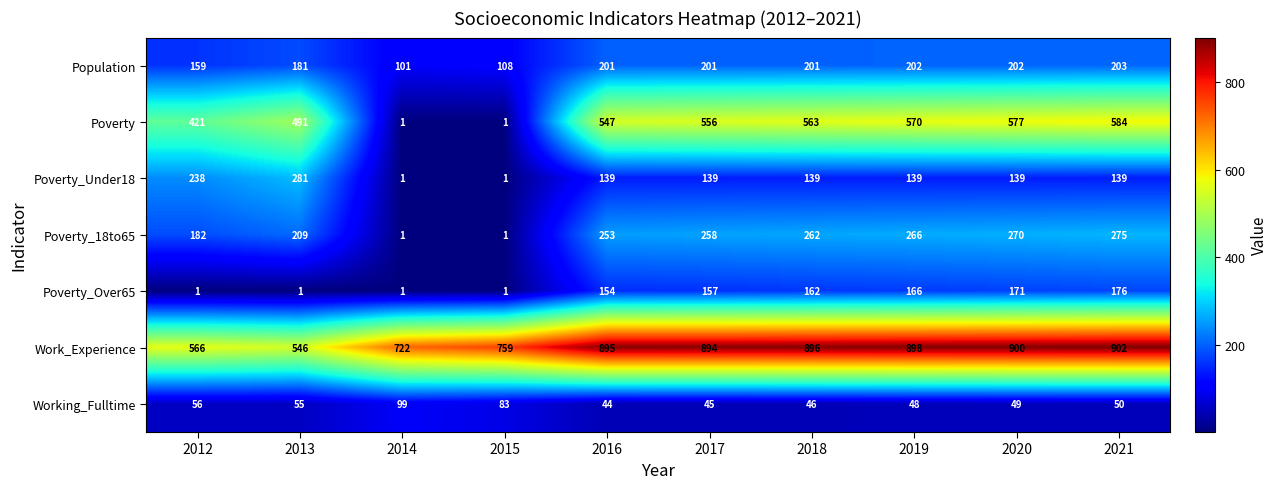

What is the sum of all Work_Experience values?

7978